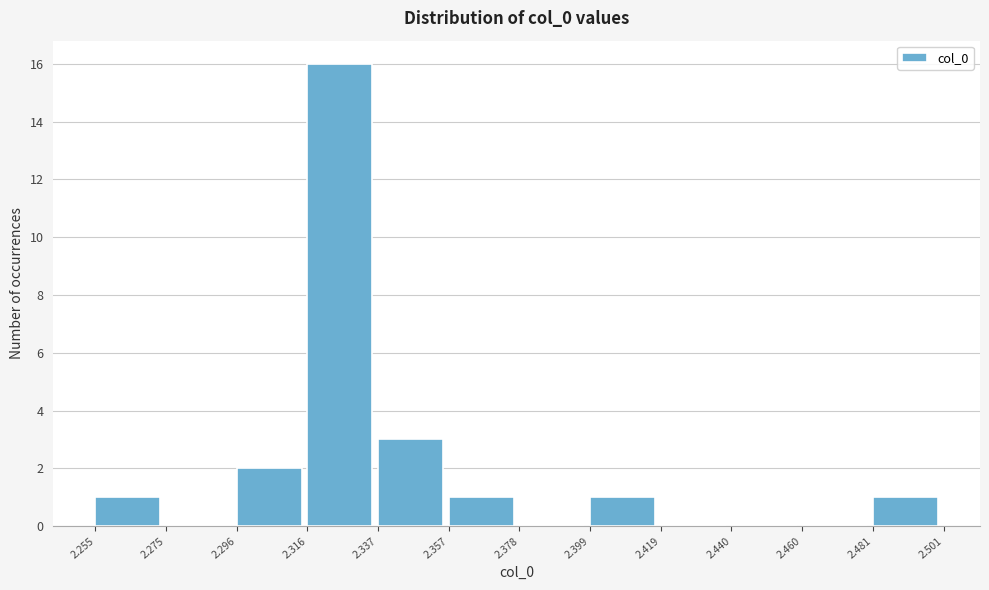

Reading left to right, transcribe this chart: for each bar, give the range it covers on the x-axis and its height. The values are not printed on the chart, so give them approximately, as read against the axis.

2.255 to 2.275: 1
2.275 to 2.296: 0
2.296 to 2.316: 2
2.316 to 2.337: 16
2.337 to 2.357: 3
2.357 to 2.378: 1
2.378 to 2.399: 0
2.399 to 2.419: 1
2.419 to 2.440: 0
2.440 to 2.460: 0
2.460 to 2.481: 0
2.481 to 2.501: 1